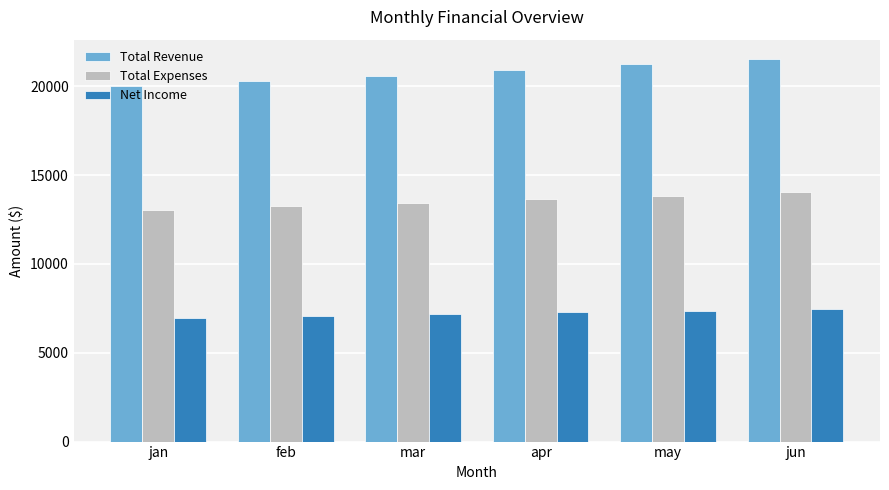

Is it true that Total Expenses equals 3738.5 at feb?

False